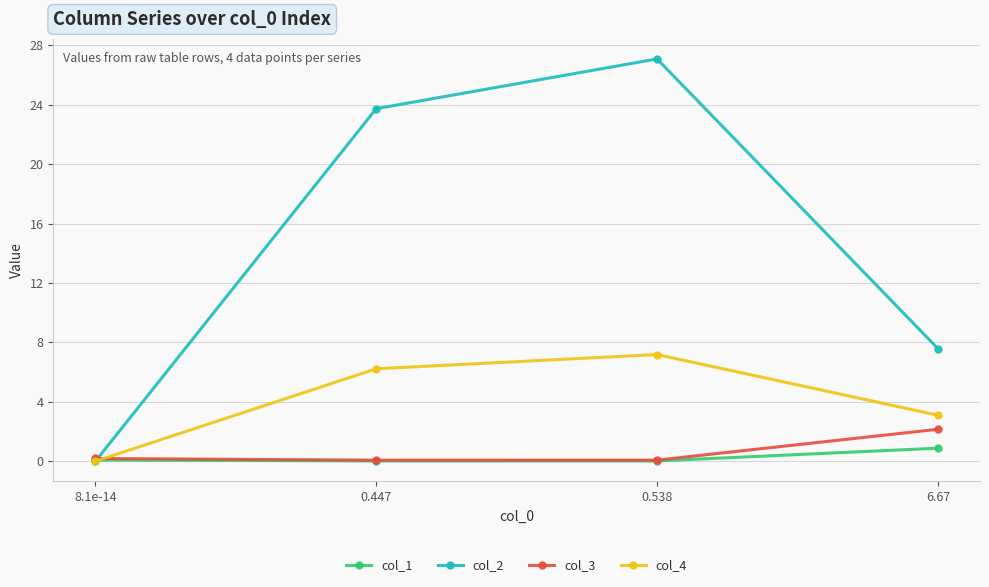

What are all the series names shown in the legend?

col_1, col_2, col_3, col_4